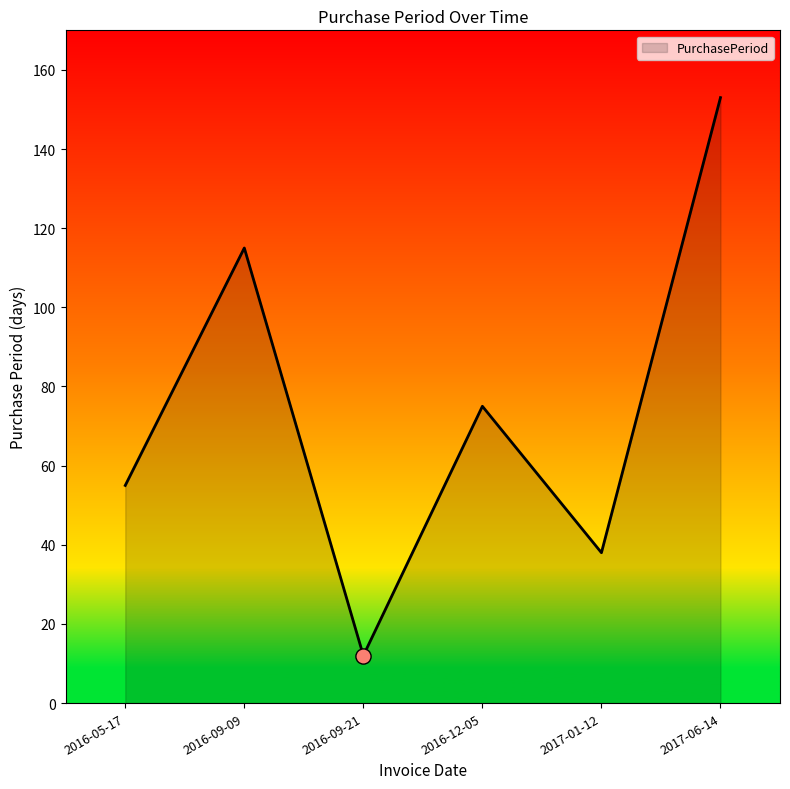

What is the change in value from 2016-09-09 to 2017-01-12?

-77